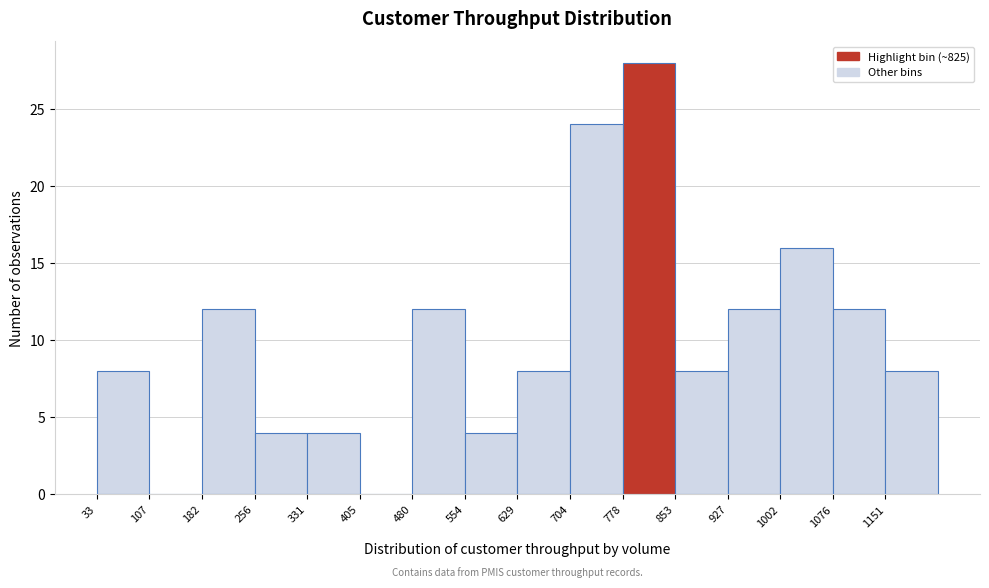

What is the height of the bar covering 260 to 330 on the x-axis? Neither the bar edges nor the heights are printed on the chart, so give them approximately, as read against the axes.

4